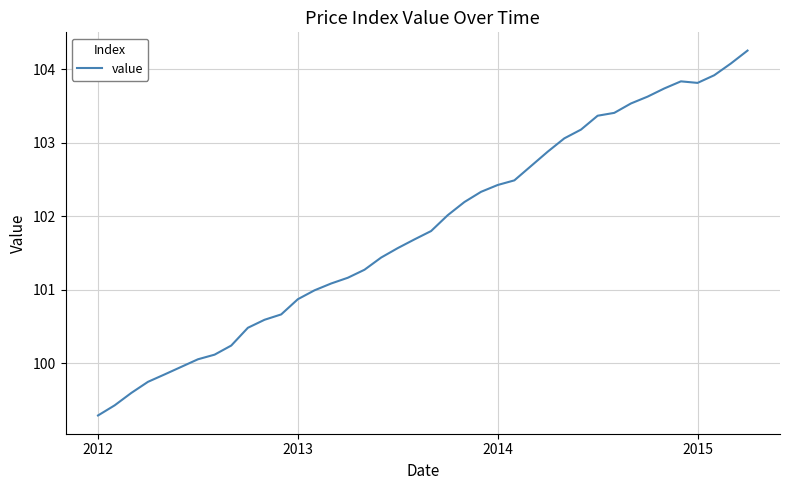

Does the chart display data point markers on the line(s)?

No